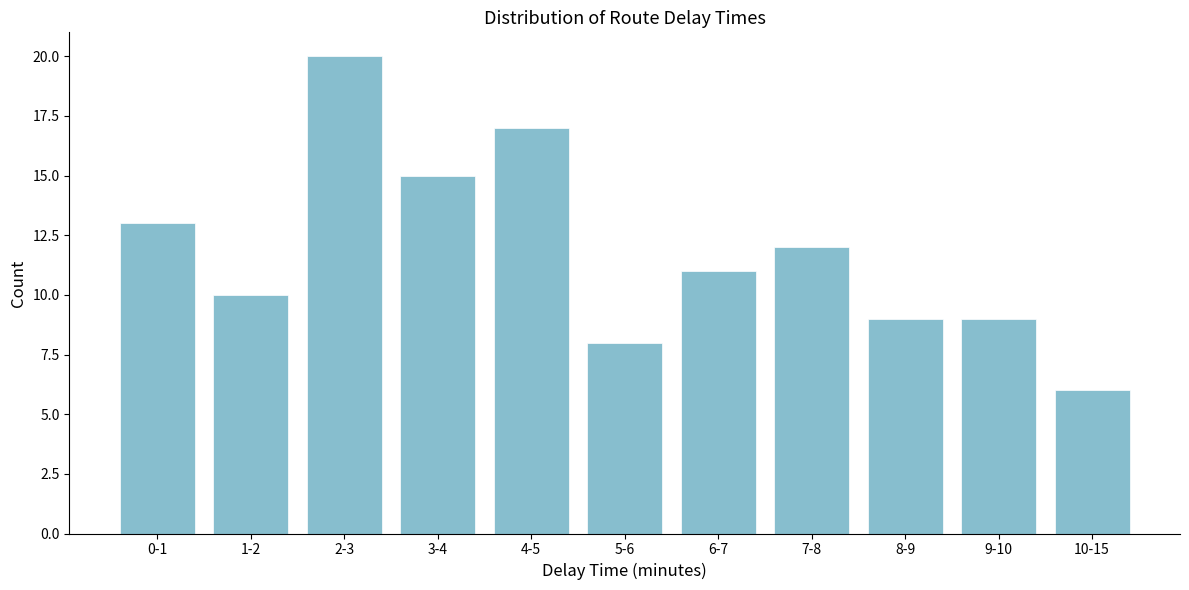

Reading left to right, list all the values displayed in this chart.

13	10	20	15	17	8	11	12	9	9	6